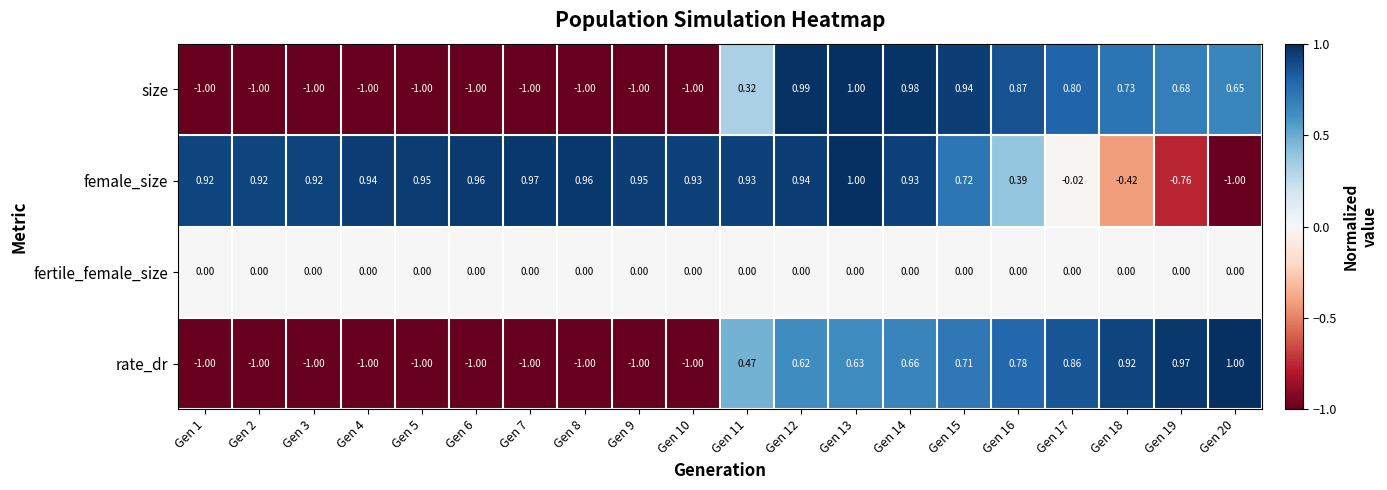

How many series are shown in this chart?

4